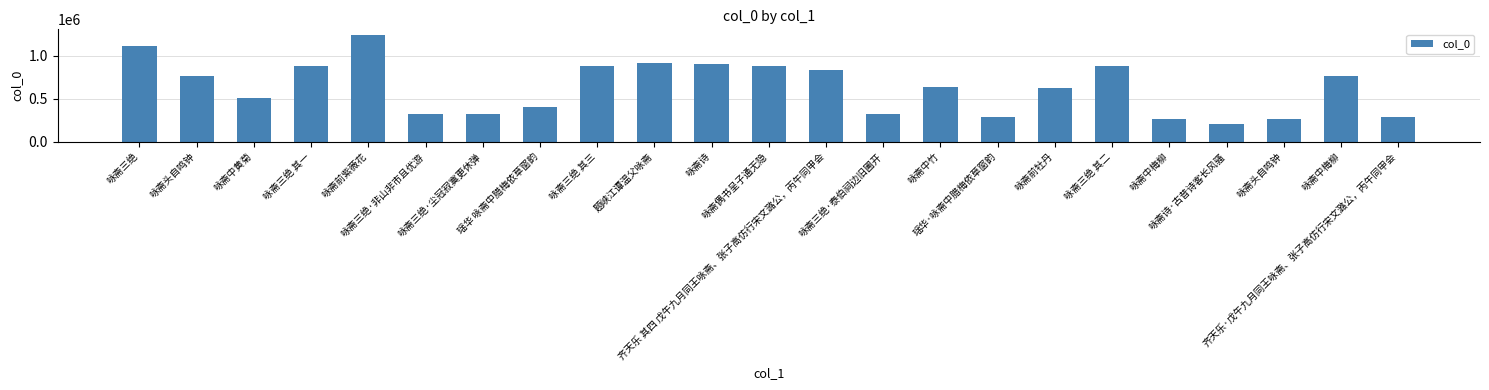

How many series are shown in this chart?

1